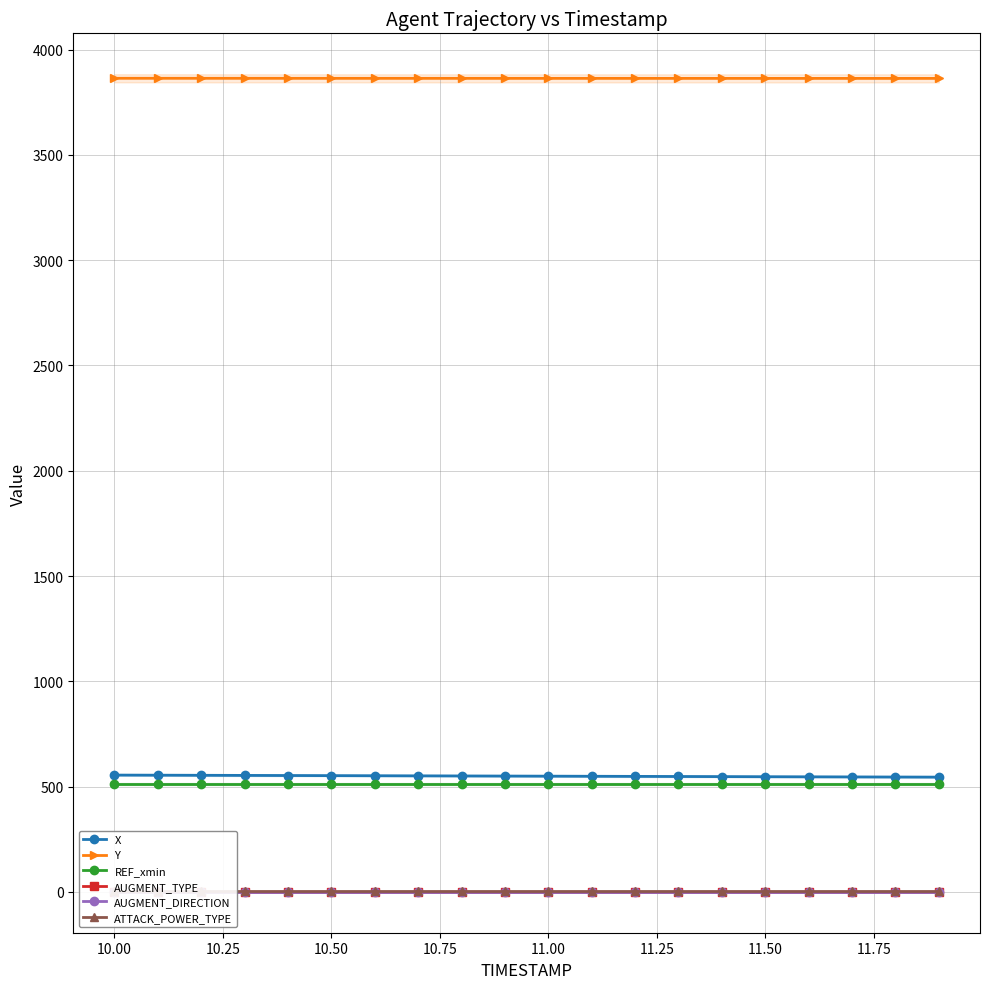

What is the maximum value for Y?

3864.0